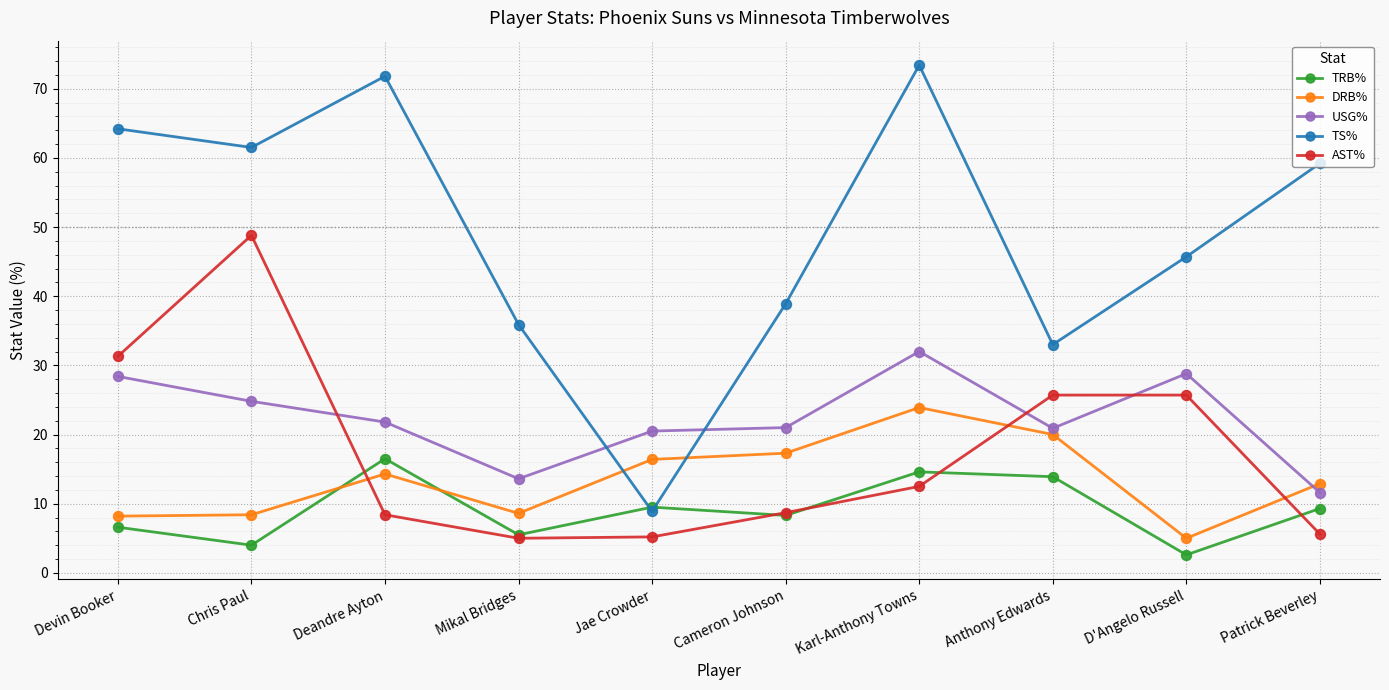

At which label does DRB% reach its minimum?

D'Angelo Russell